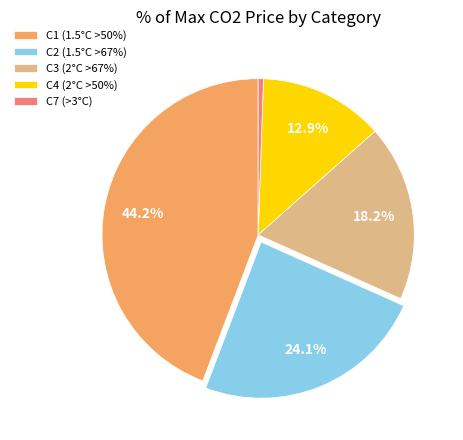

What is the ratio of the value at C4 to the value at C2?

0.5